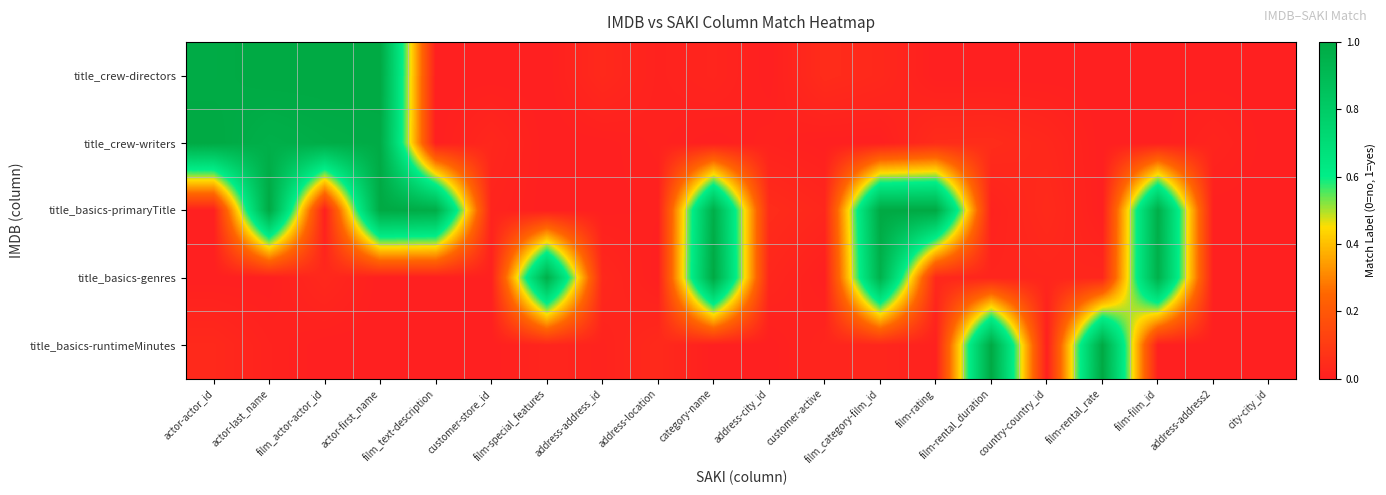

Which series changed the most between film_text-description and category-name?

title_basics-genres